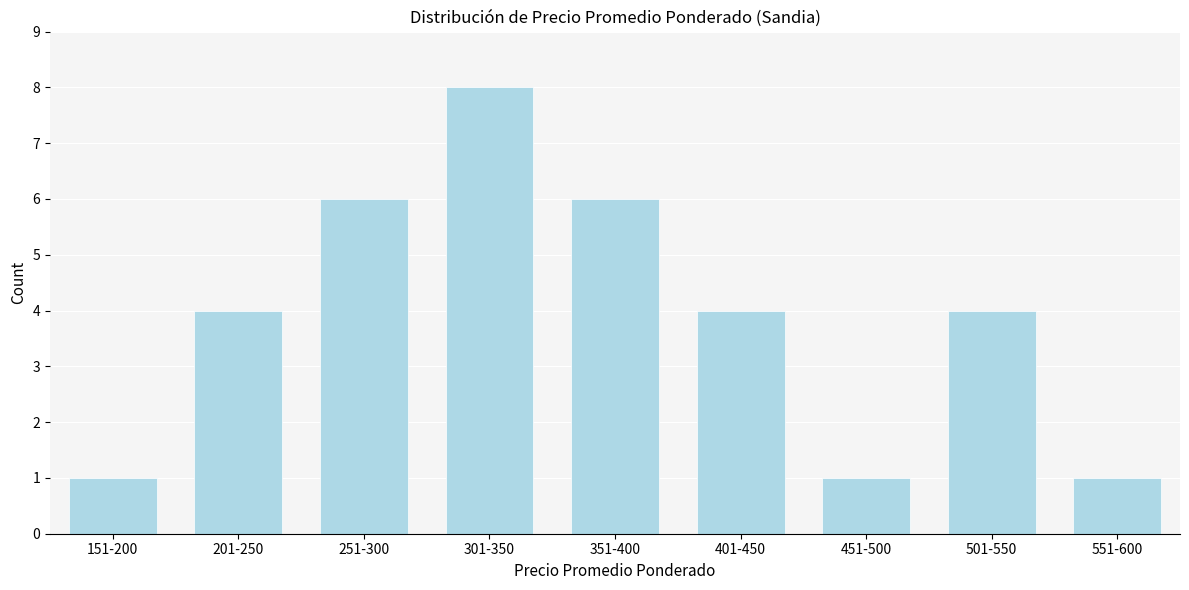

Reading left to right, extract all data points from this chart.

151-200=1	201-250=4	251-300=6	301-350=8	351-400=6	401-450=4	451-500=1	501-550=4	551-600=1